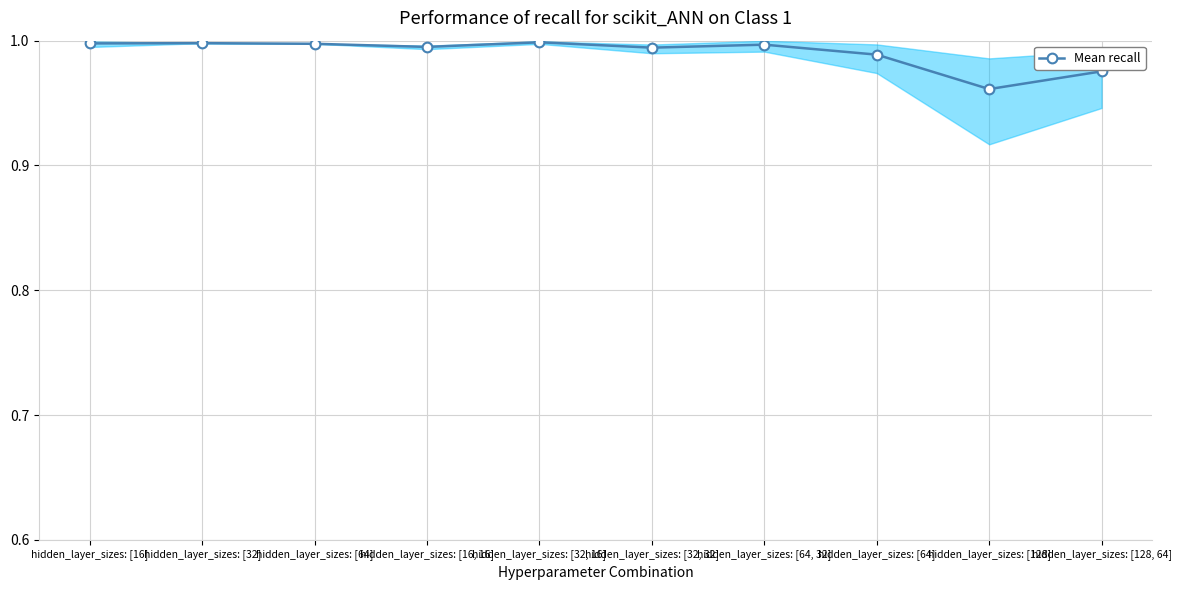

Reading right to left, extract all data points from this chart.

hidden_layer_sizes: [128, 64]=1.0	hidden_layer_sizes: [128]=1.0	hidden_layer_sizes: [64]=1.0	hidden_layer_sizes: [64, 32]=1.0	hidden_layer_sizes: [32, 32]=1.0	hidden_layer_sizes: [32, 16]=1.0	hidden_layer_sizes: [16, 16]=1.0	hidden_layer_sizes: [64]=1.0	hidden_layer_sizes: [32]=1.0	hidden_layer_sizes: [16]=1.0